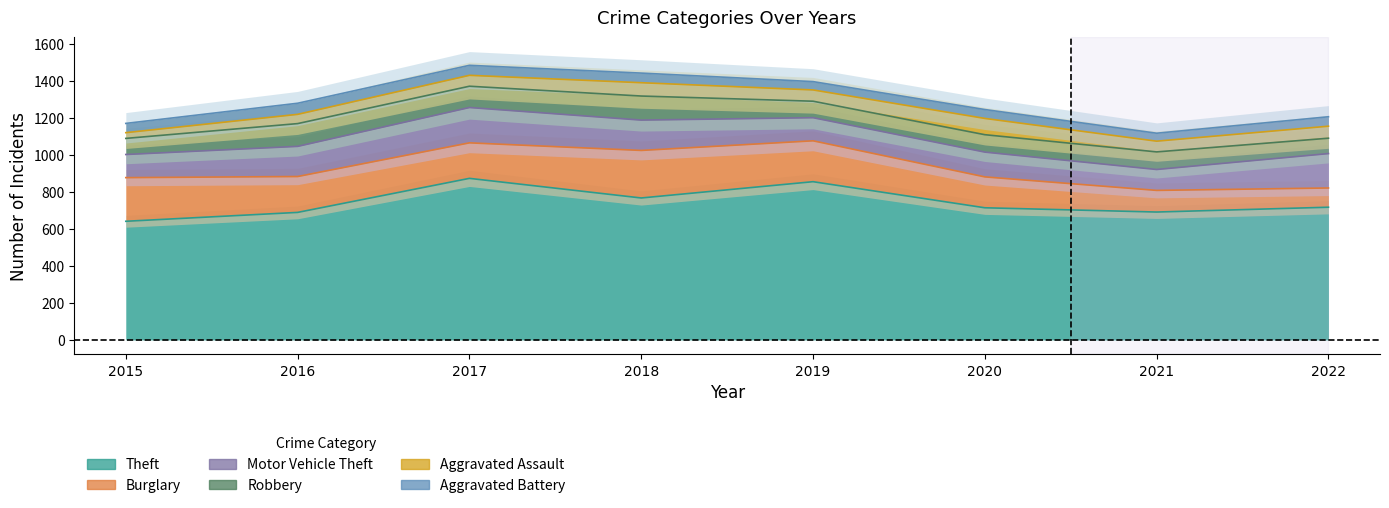

What value does the Theft series have at 2019, to the nearest 50?

850